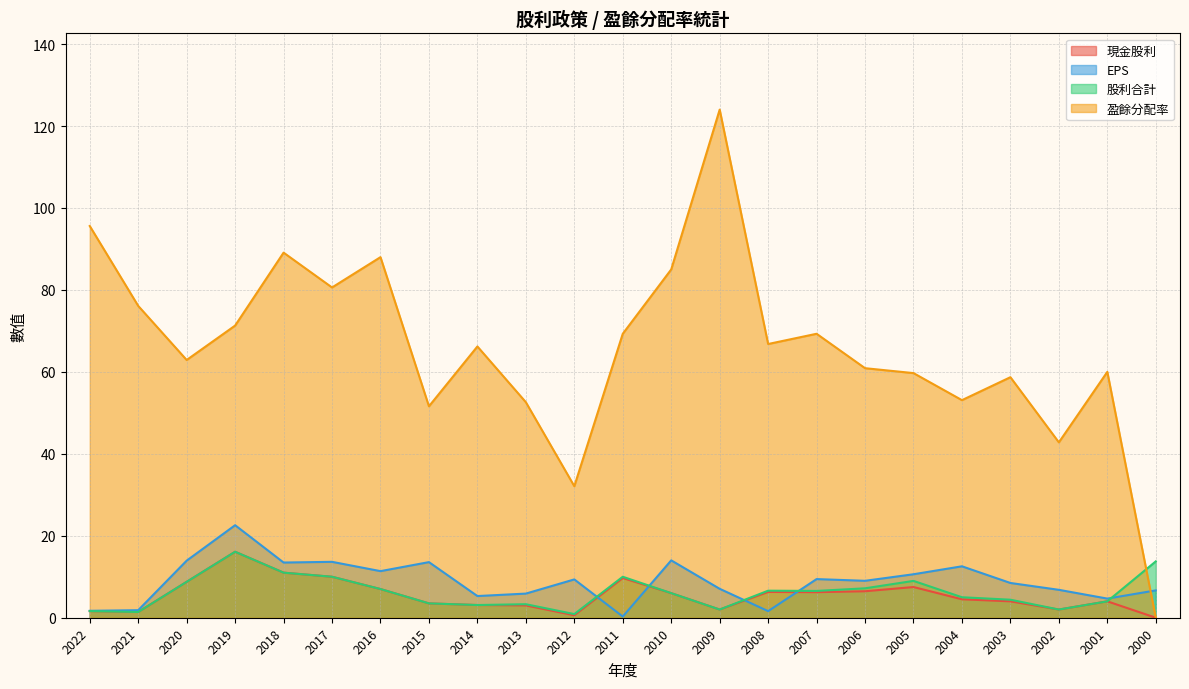

True or false: EPS and 現金股利 cross at least once.

True